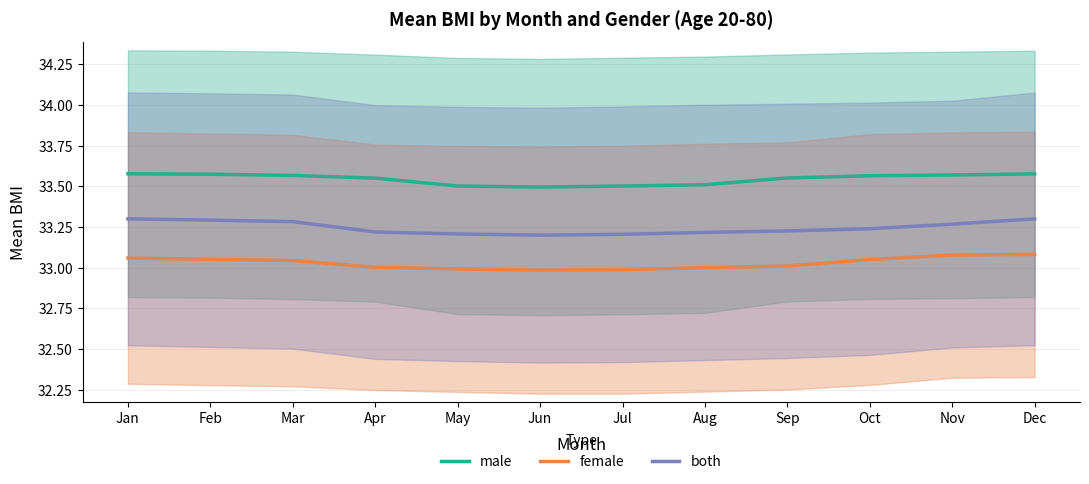

What is the value of the female point at the 2nd from the left?

33.1